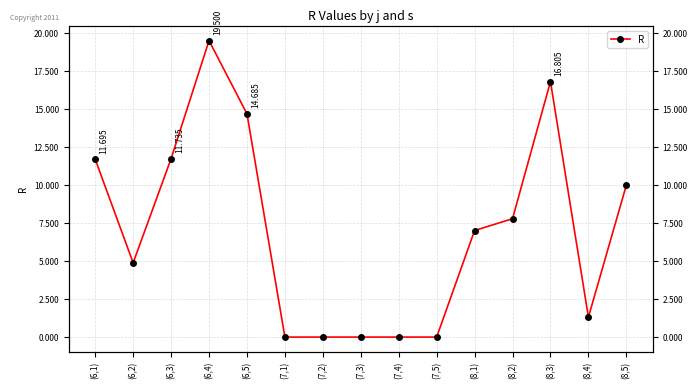

Reading left to right, what are all the values shown in this chart?

11.7	4.9	11.7	19.5	14.7	0.0	0.0	0.0	0.0	0.0	7.0	7.8	16.8	1.3	10.0